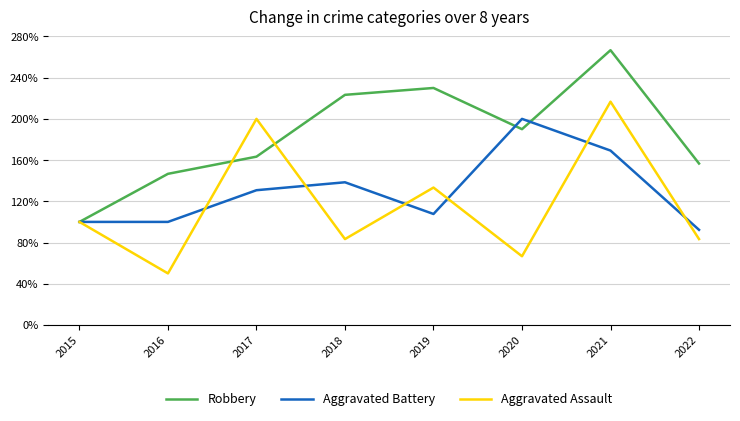

Which category has the highest value in the Aggravated Assault series?

2021